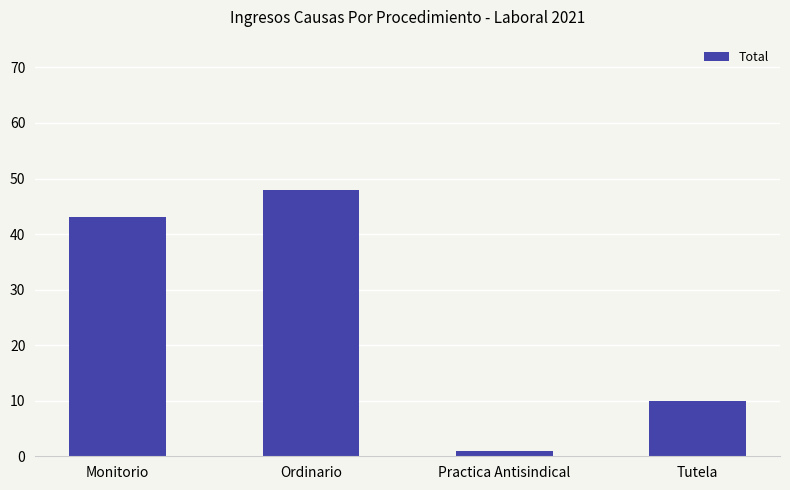

The chart shows a value of 48 at Ordinario. True or false?

True